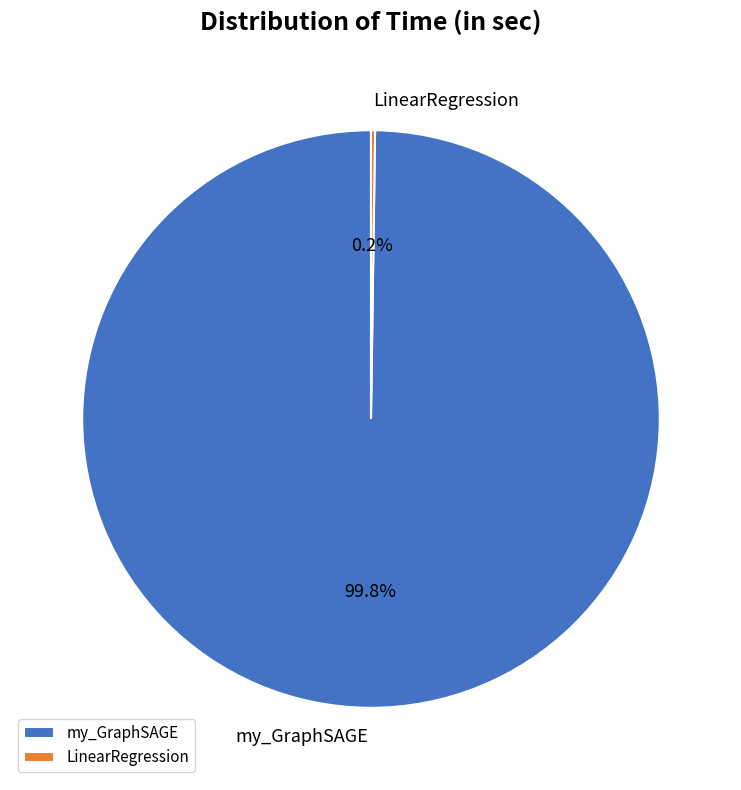

Which category has the biggest portion of the pie?

my_GraphSAGE